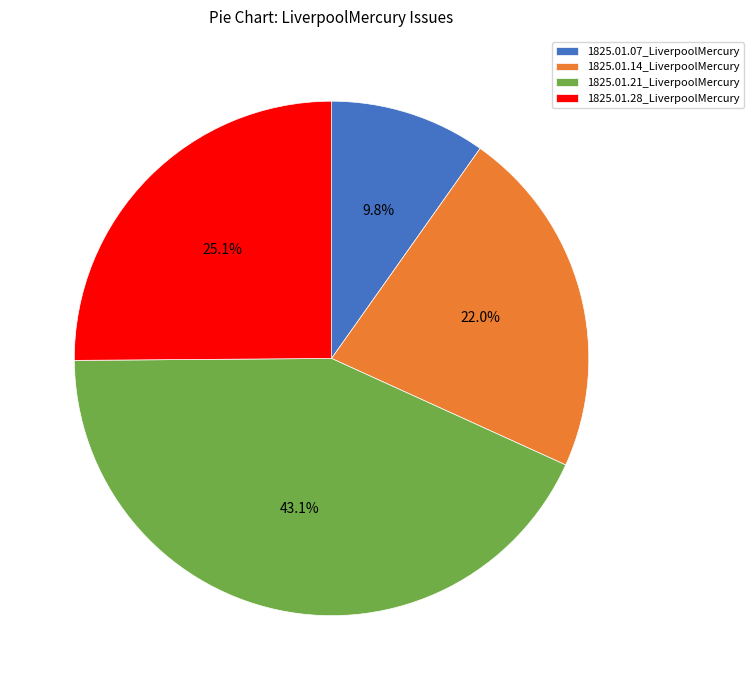

To the nearest percent, what is the average slice percentage?

25%